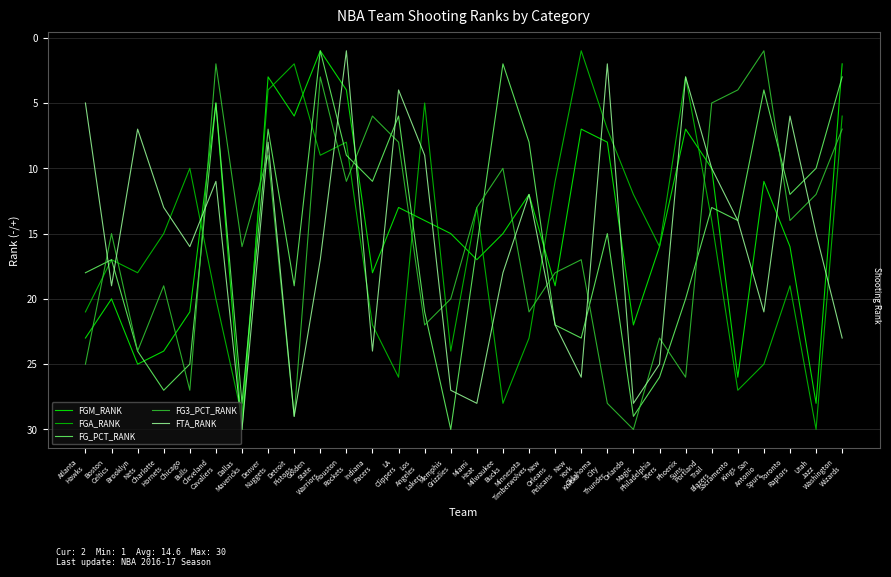

Does the chart display data point markers on the line(s)?

No